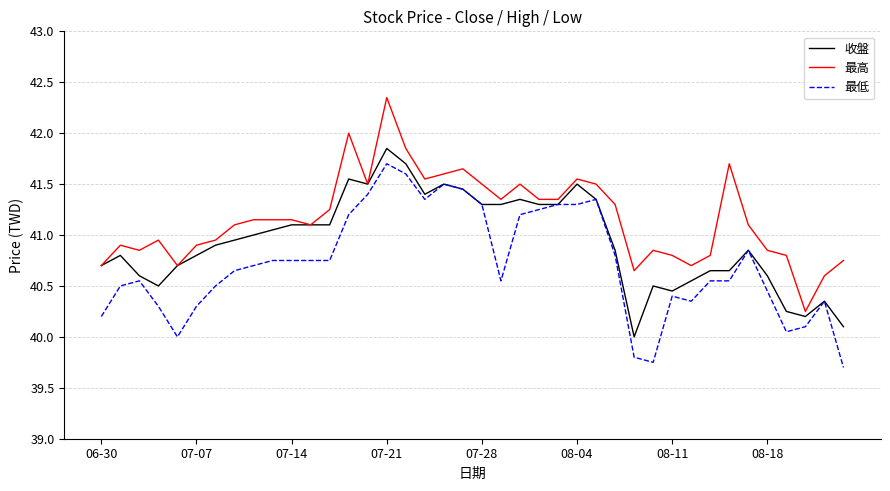

True or false: 最低 and 最高 intersect in this chart.

False